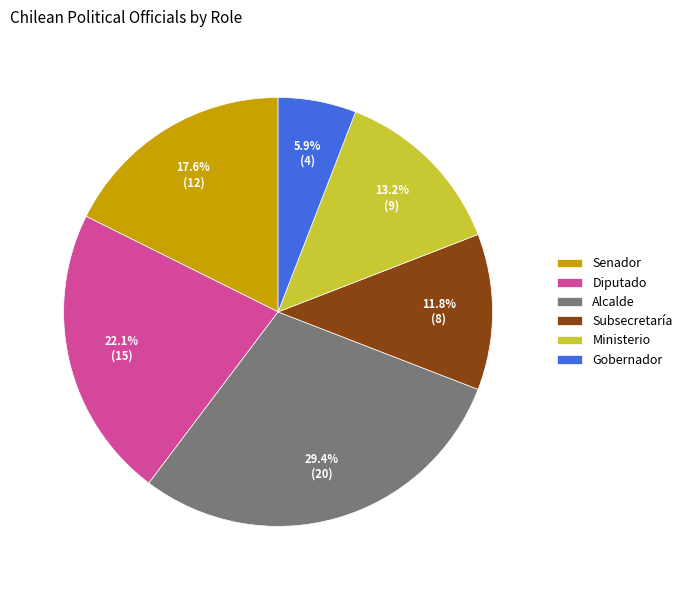

Rank the categories by value from highest to lowest.

Alcalde, Diputado, Senador, Ministerio, Subsecretaría, Gobernador